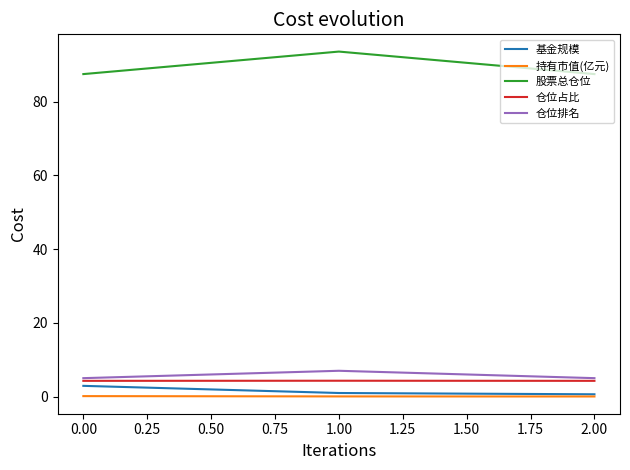

How many categories are shown in the chart?

3